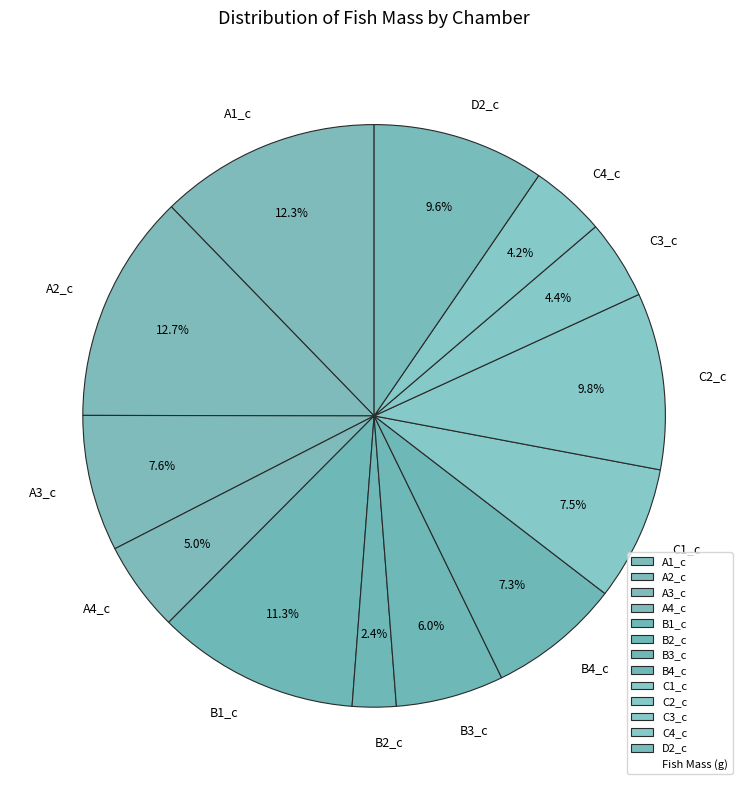

To the nearest percent, what is the difference between the C2_c and B2_c slice percentages?

7%